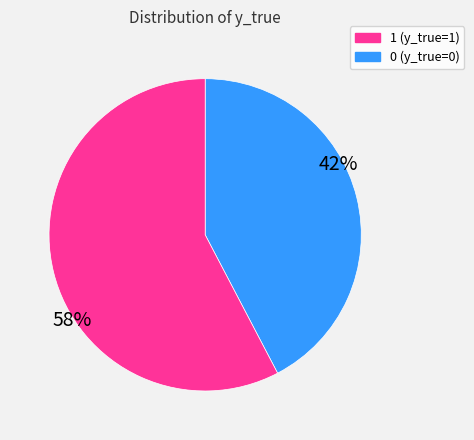

Is there a majority slice in this chart?

Yes